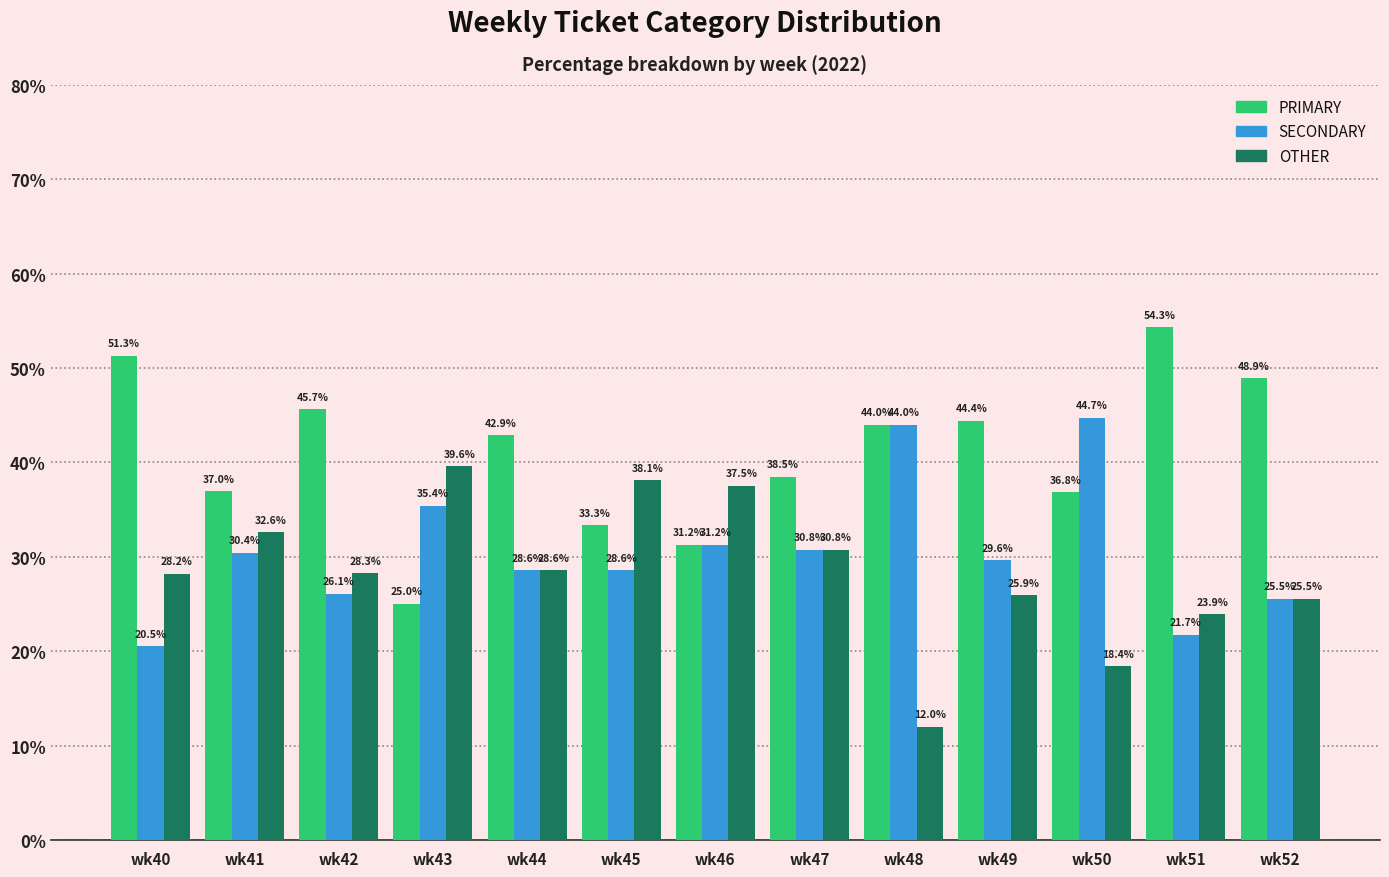

What is the maximum value shown in the chart?

54.3